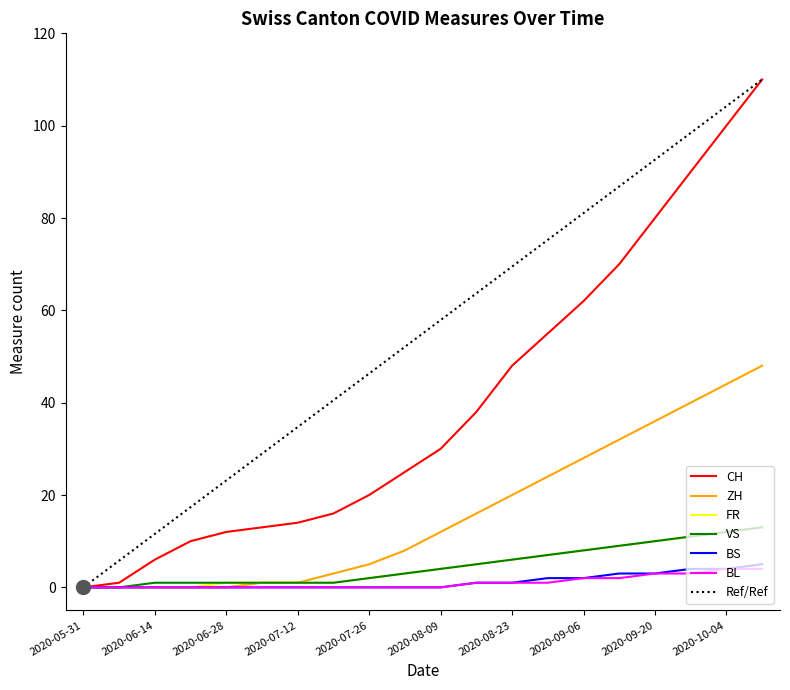

Which series has the largest total across all categories?

Ref/Ref